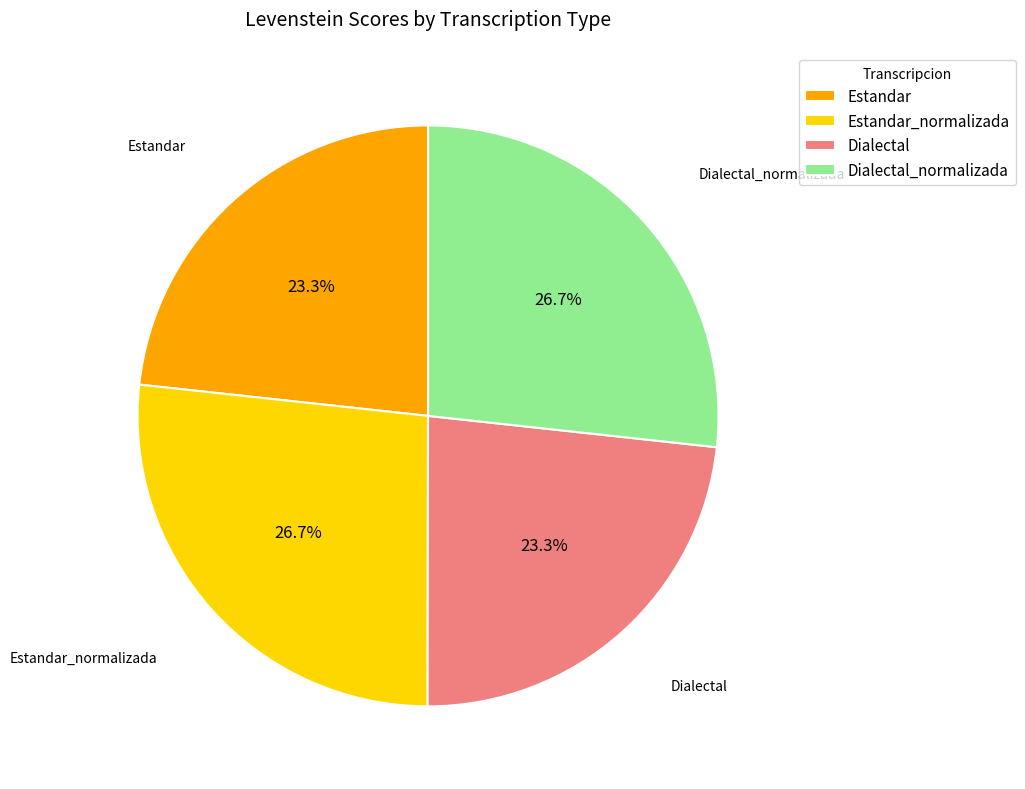

Between Dialectal_normalizada and Estandar, which is larger?

Dialectal_normalizada